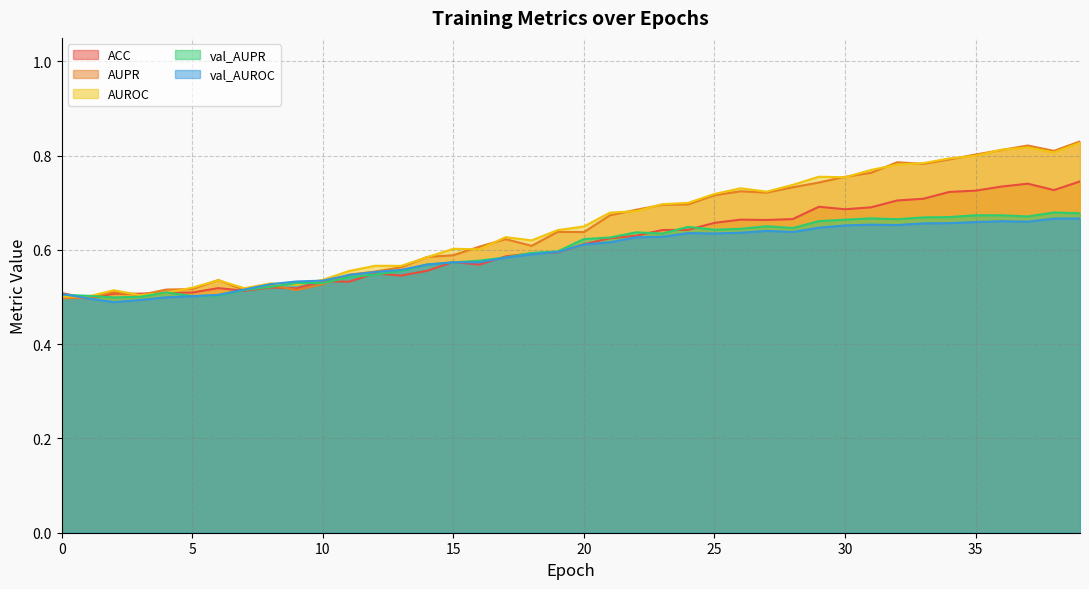

What is the value of the ACC point at the 40th from the left?

0.7